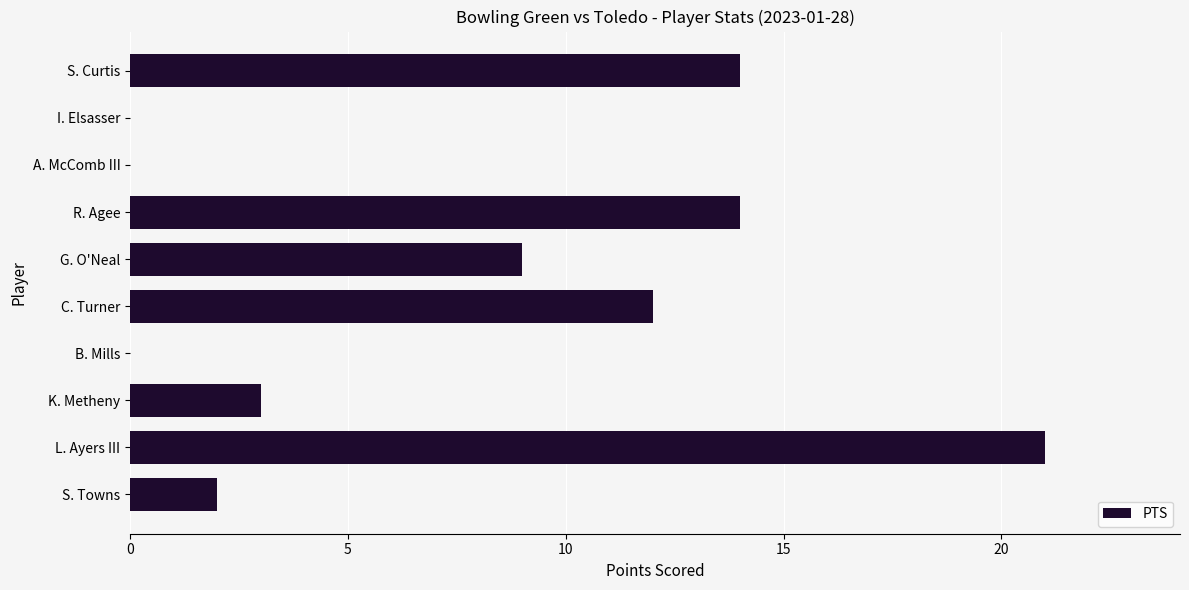

Reading top to bottom, extract all data points from this chart.

S. Curtis=14	I. Elsasser=0	A. McComb III=0	R. Agee=14	G. O'Neal=9	C. Turner=12	B. Mills=0	K. Metheny=3	L. Ayers III=21	S. Towns=2